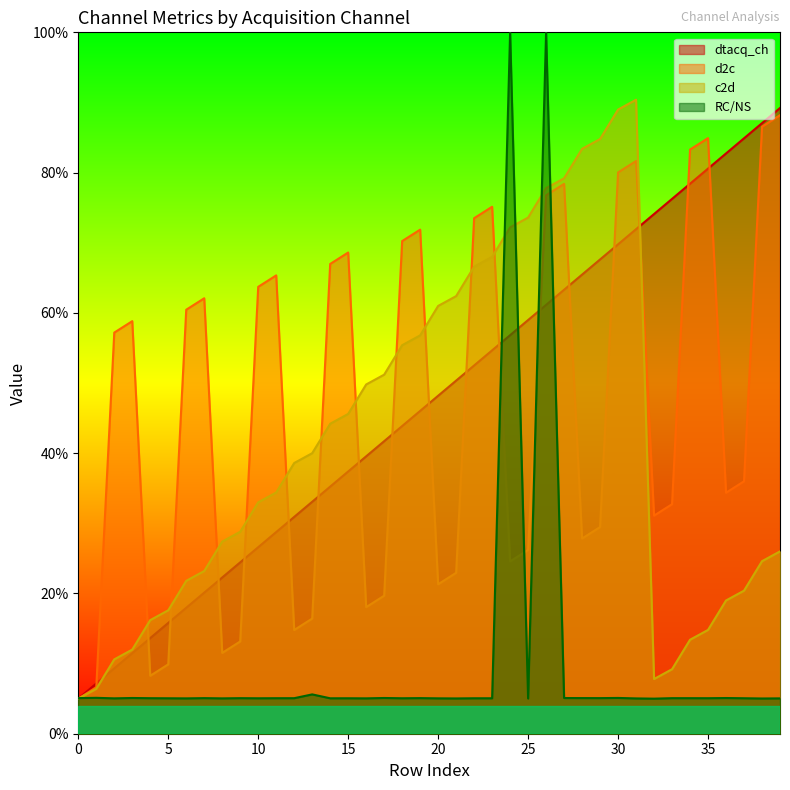

Is it true that d2c equals 84.9 at 35?

True